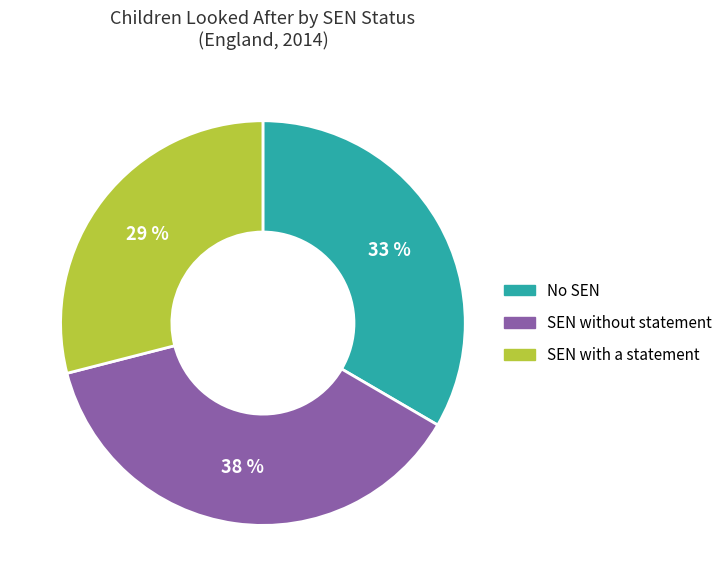

Which slice is the smallest?

SEN with a statement